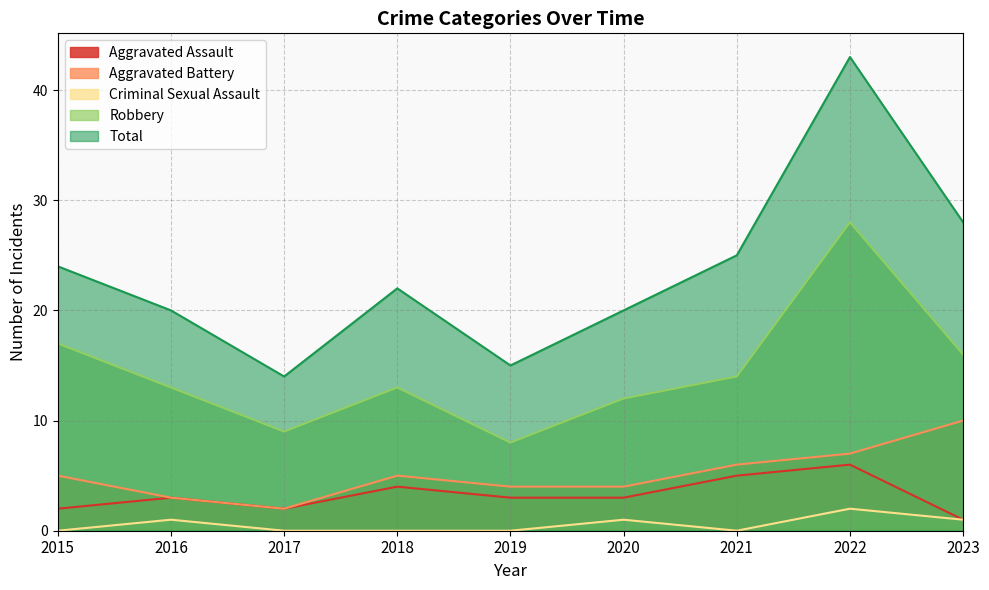

Between 2017 and 2018, which series saw the biggest shift?

Total